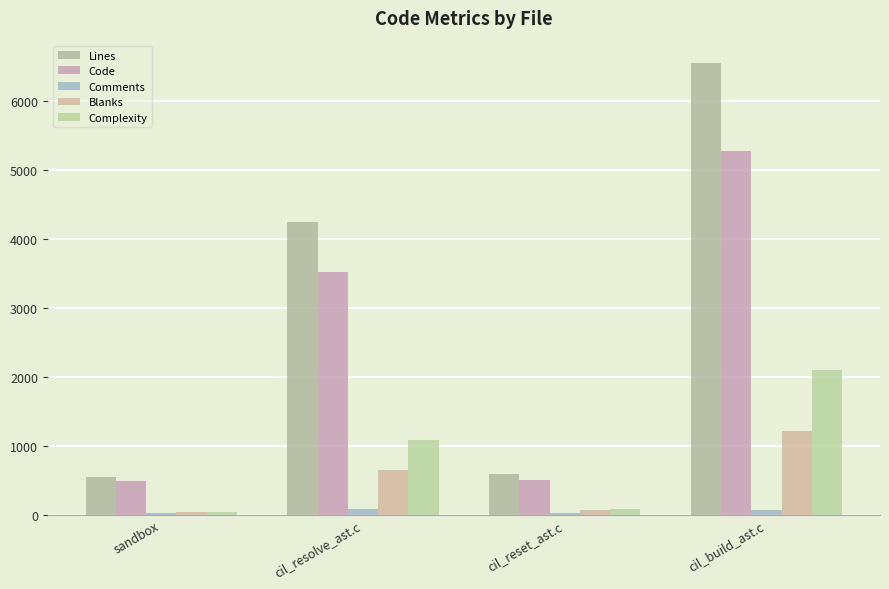

Reading left to right, extract all data points from this chart.

Lines: 541	4244	593	6542
Code: 488	3520	501	5267
Comments: 21	81	22	69
Blanks: 32	643	70	1206
Complexity: 43	1085	74	2101